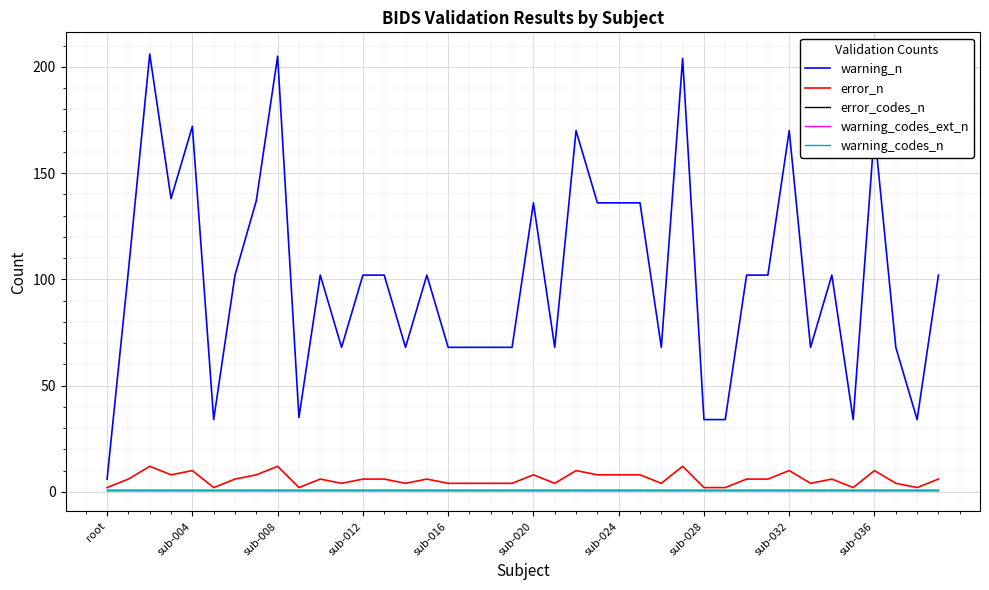

Does the chart have visible grid lines?

Yes